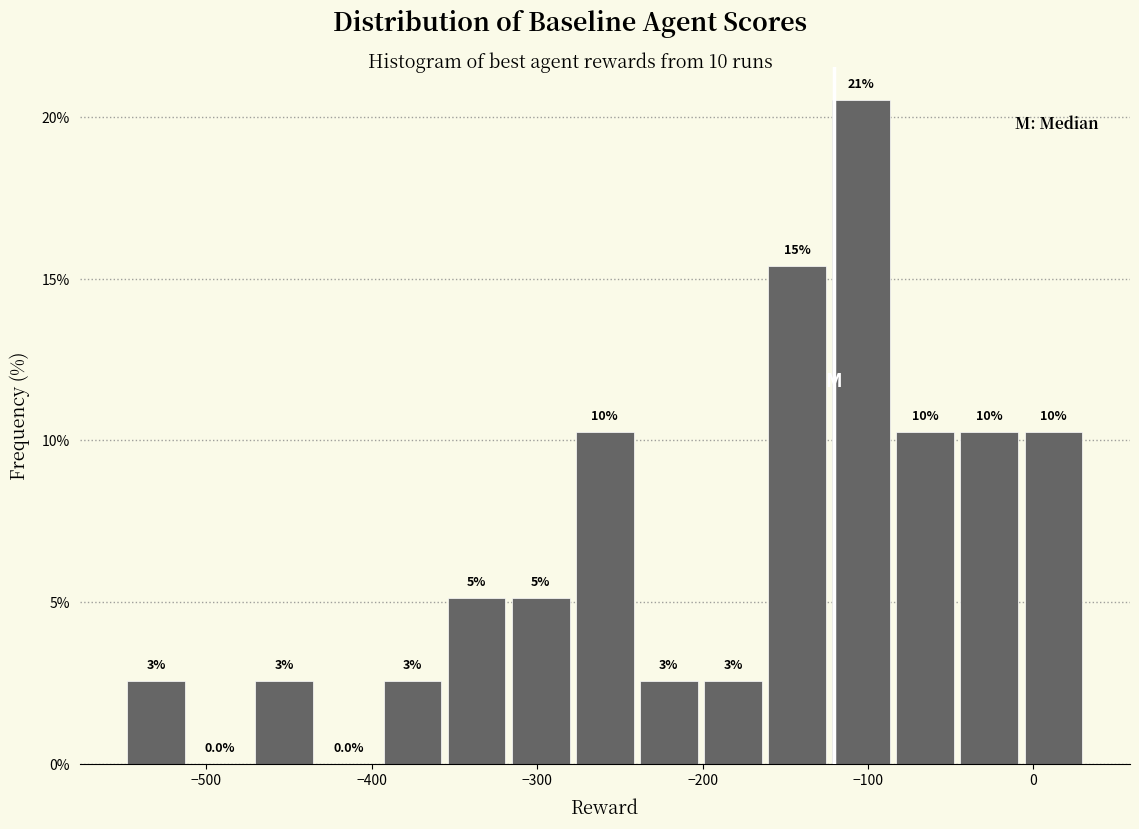

Around what value on the x-axis is the tallest bar? Give the approximate position of its centre, as read against the axis.

-100